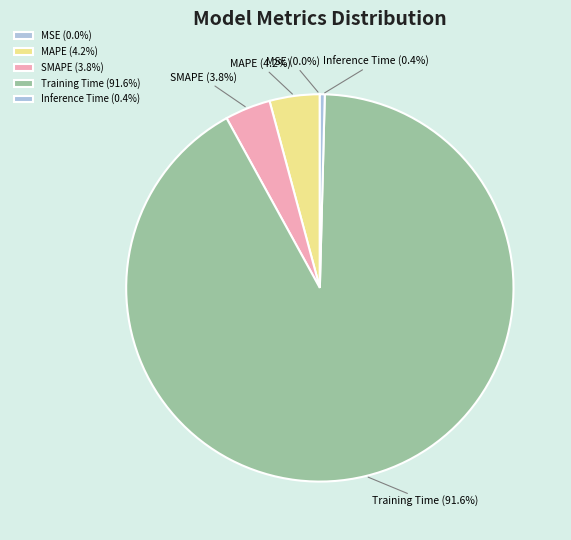

Does any single category account for the majority?

Yes